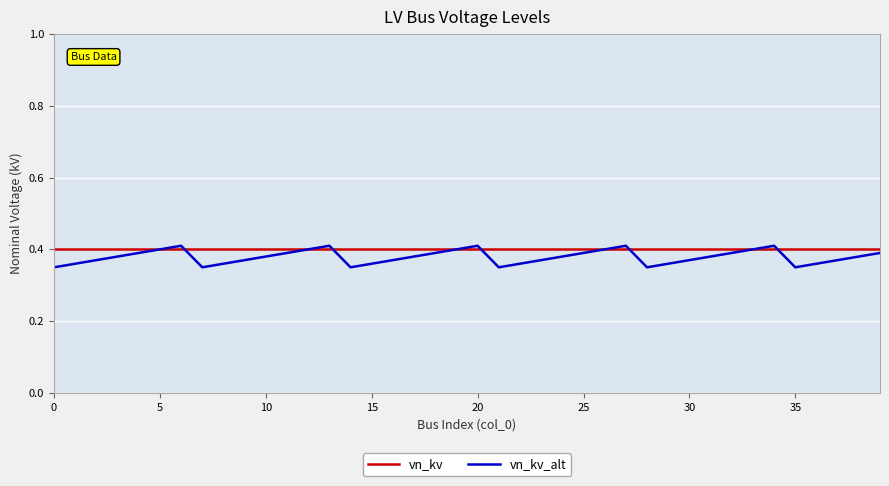

Which series has the widest spread of values?

vn_kv_alt